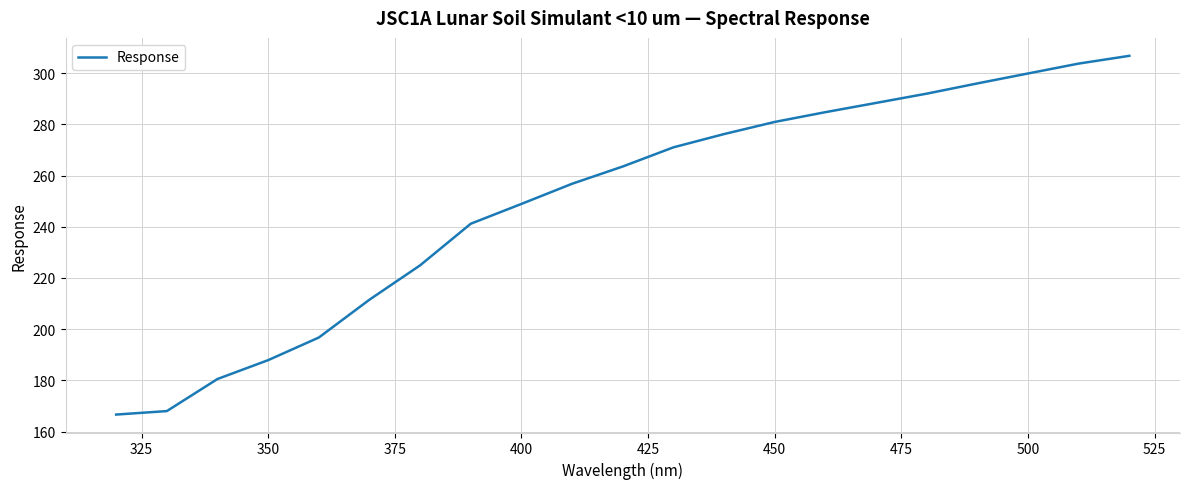

What is the minimum value shown in the chart?

166.7